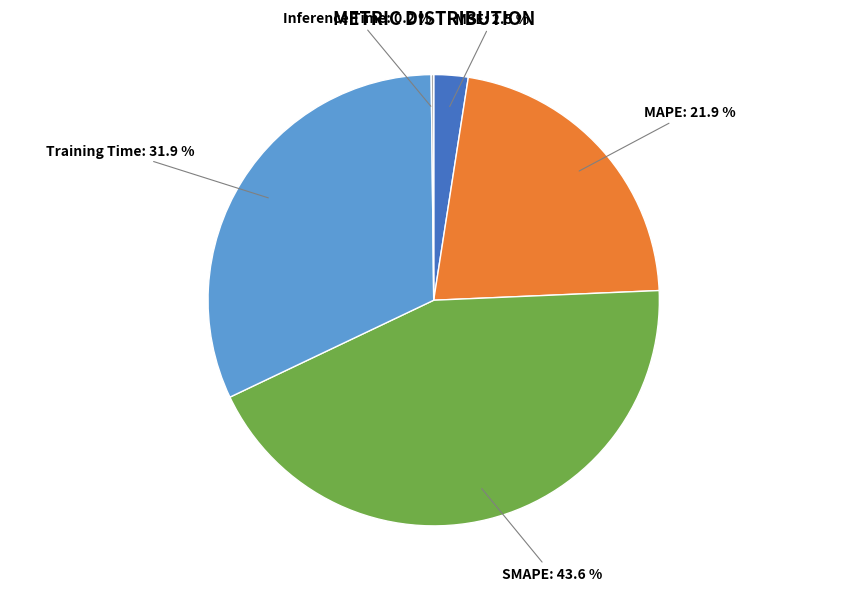

What is the ratio of the value at Training Time to the value at SMAPE?

0.7